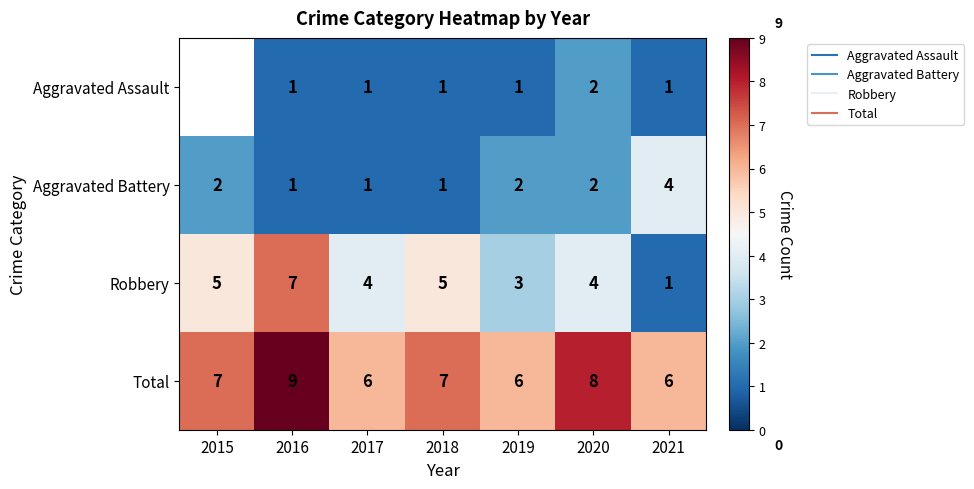

At which category does the chart reach its peak across all series?

2016